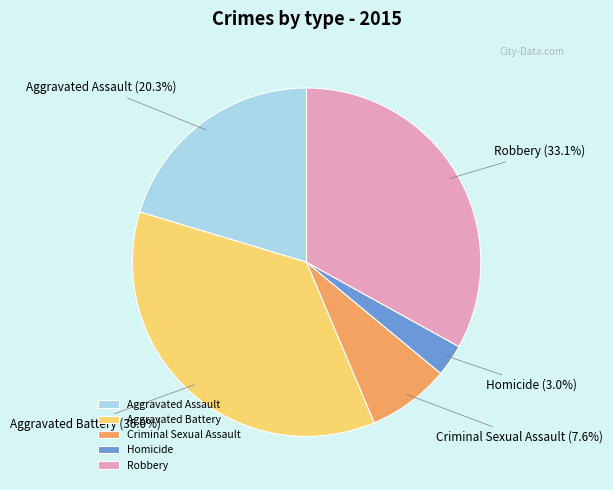

Is the sum of Criminal Sexual Assault and Aggravated Assault greater than half?

No